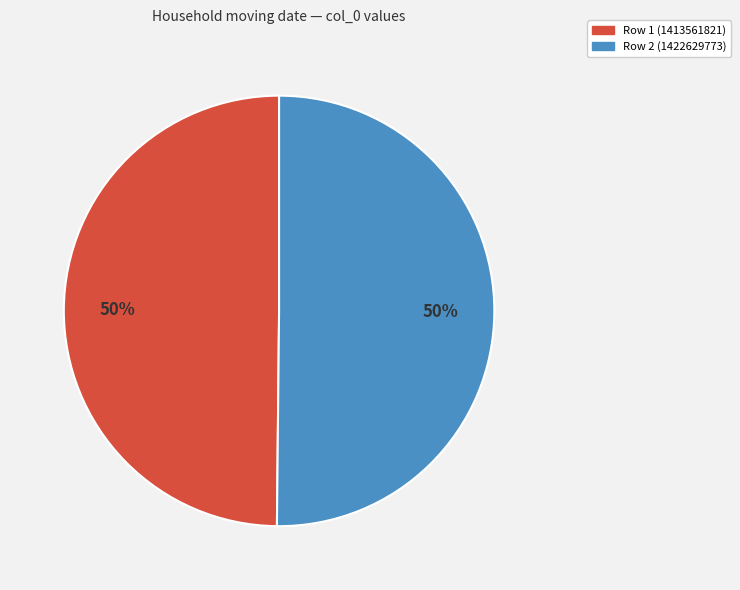

To the nearest percent, what is the average slice percentage?

50%